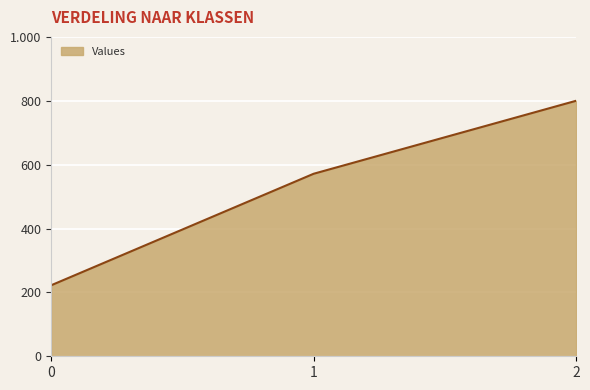

Reading left to right, list all the values displayed in this chart.

0=222.2	1=571.4	2=800.0